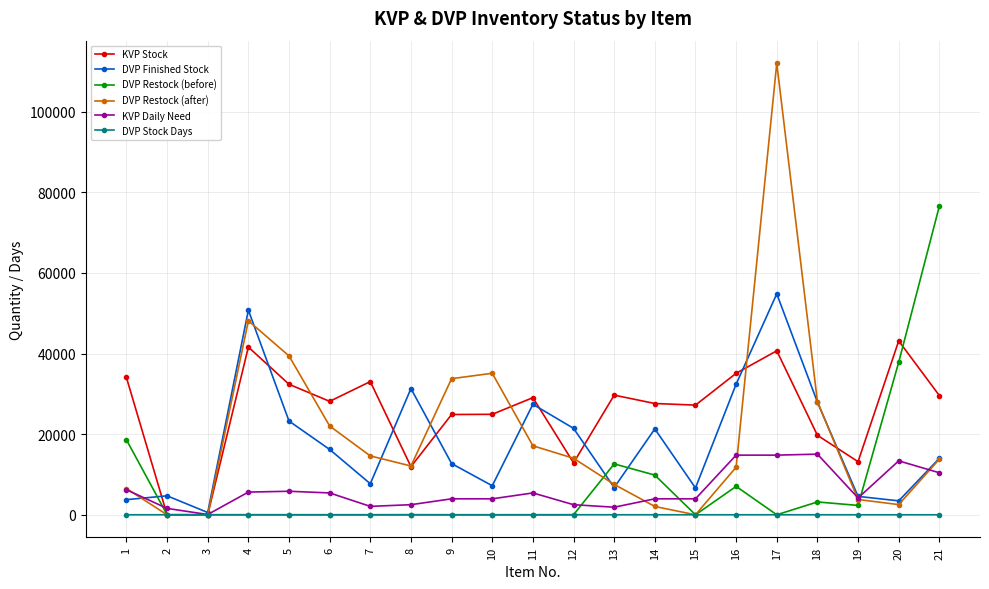

At which label does DVP Restock (after) reach its peak?

17